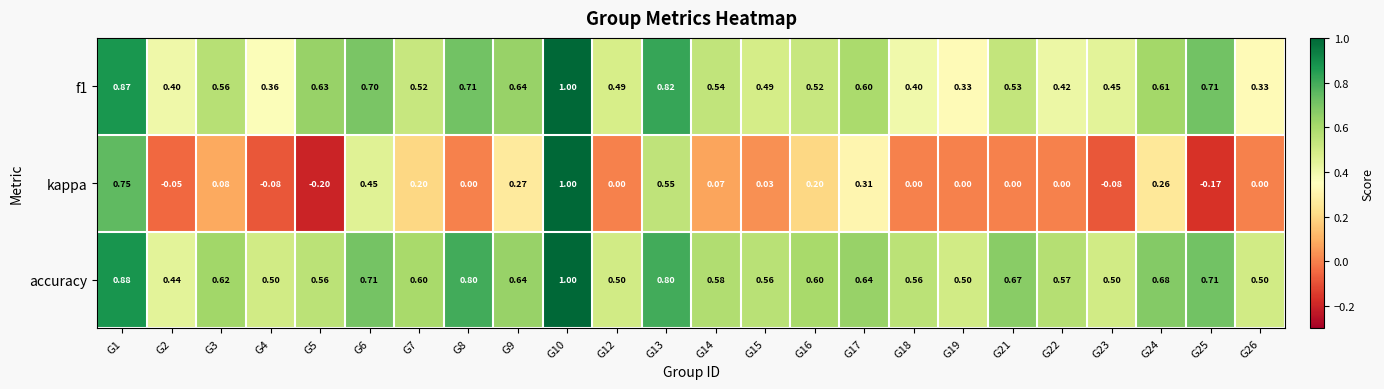

Which series has the largest total across all categories?

accuracy